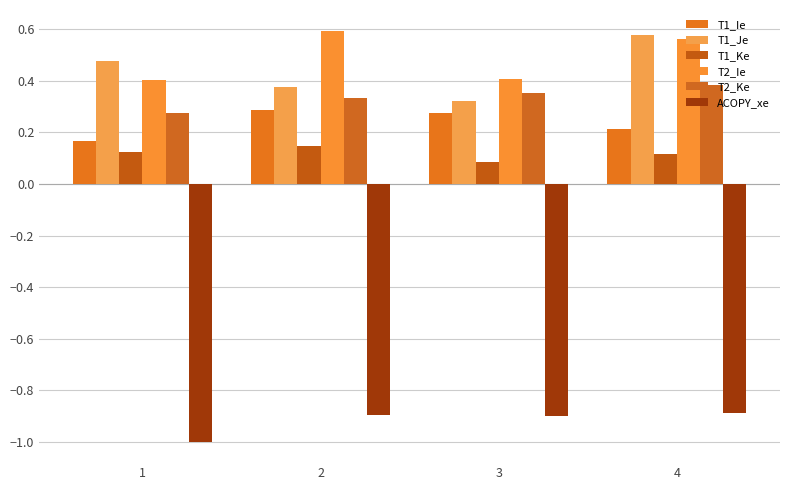

How many distinct data groups are displayed?

6